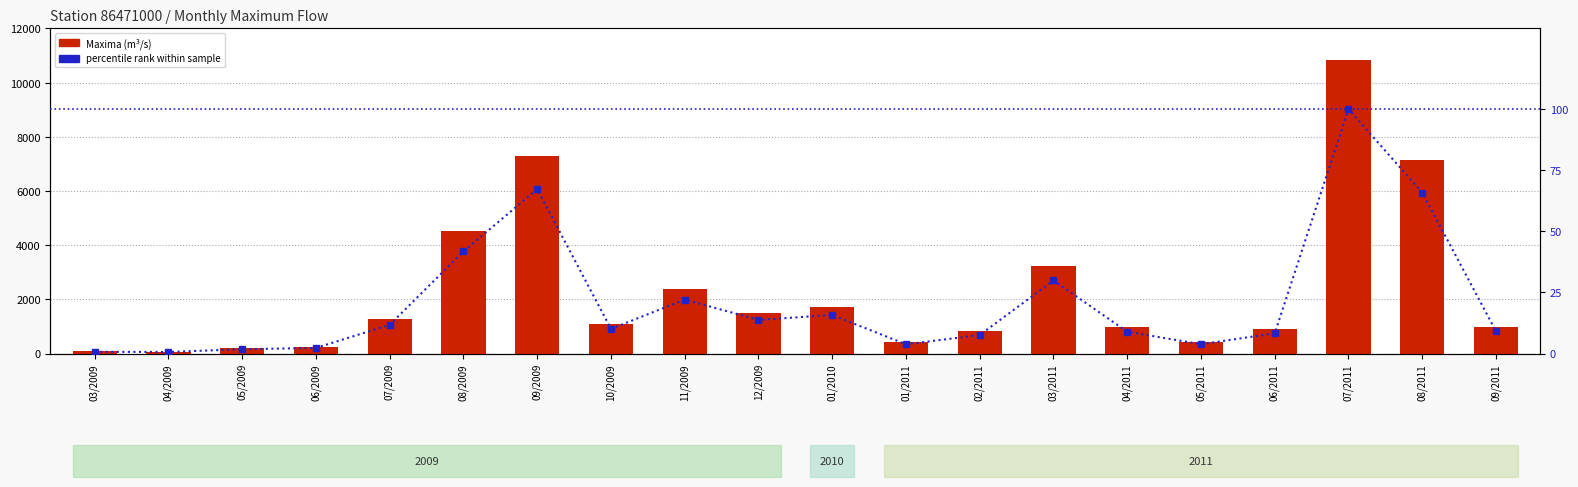

What is the greatest value displayed?

10833.9